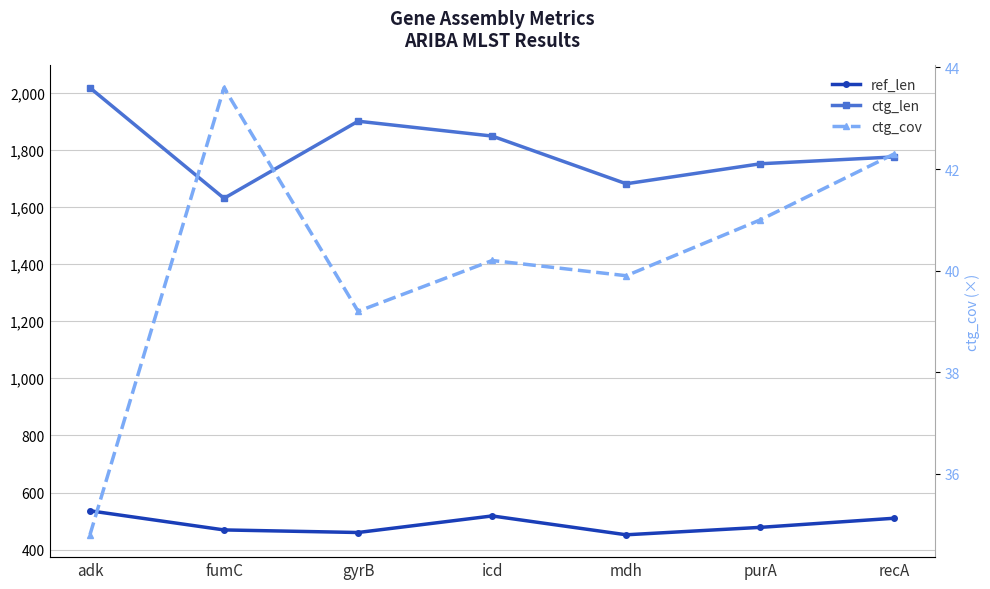

True or false: ctg_cov and ref_len intersect in this chart.

False